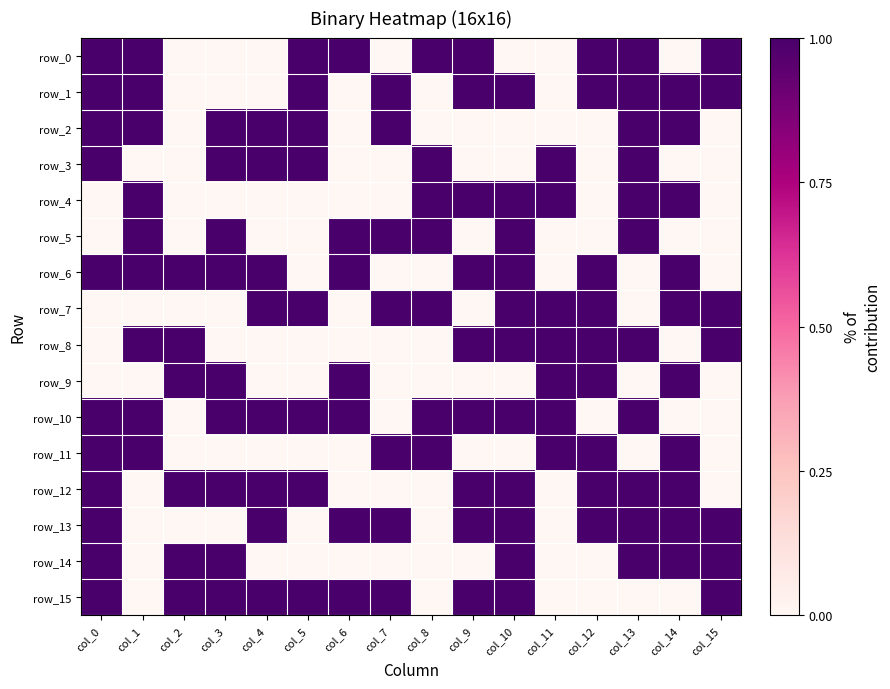

What is the sum of all row_5 values?

7